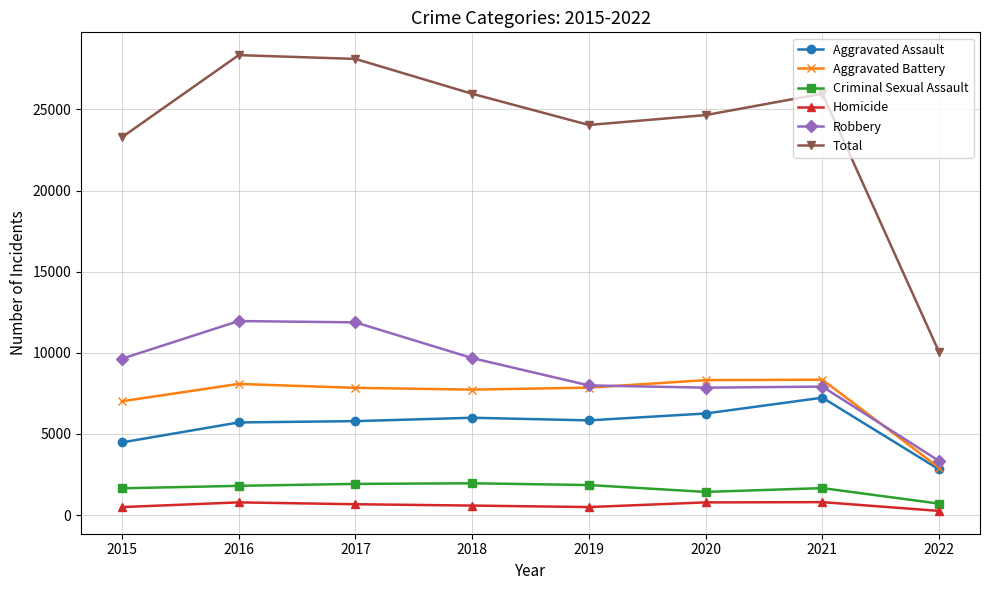

What is the total value across all series at 2016?

56696